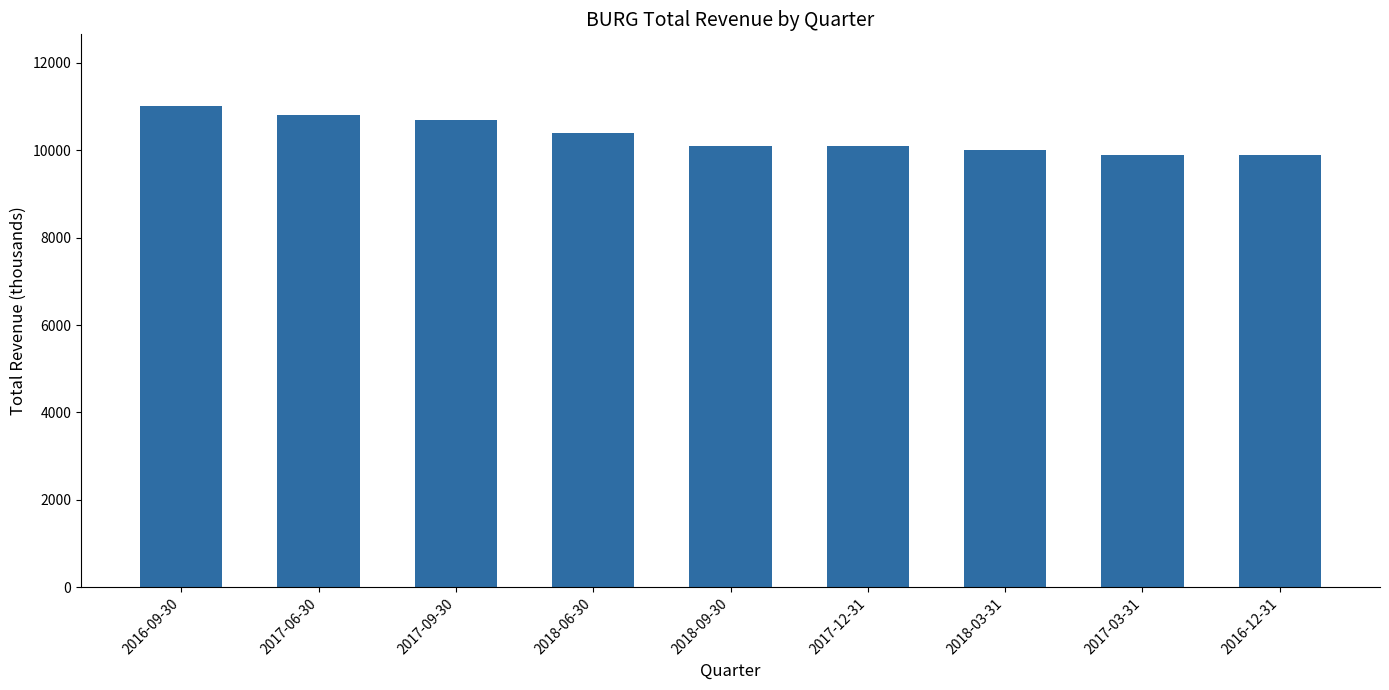

What is the sum of all values?

92900